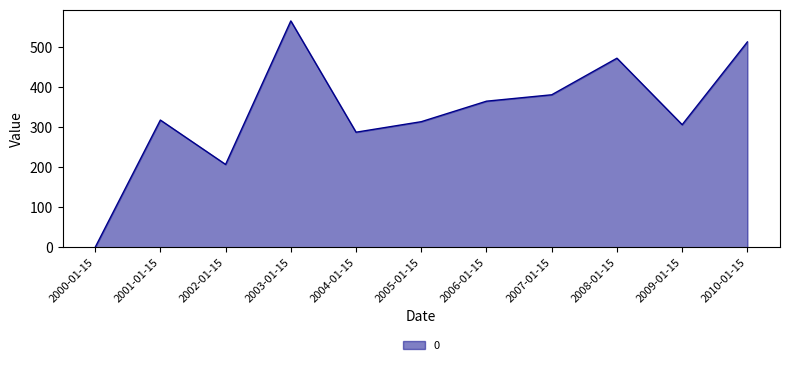

The chart shows a value of 185.5 at 2004-01-15. True or false?

False